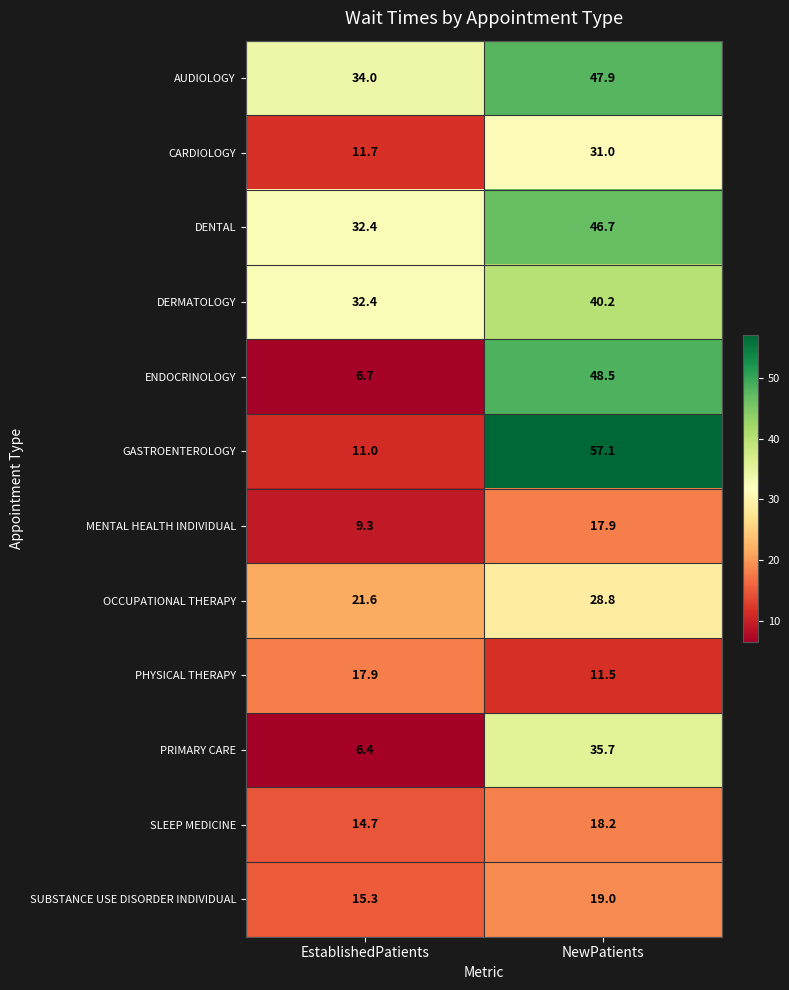

Which series has the largest total across all categories?

AUDIOLOGY